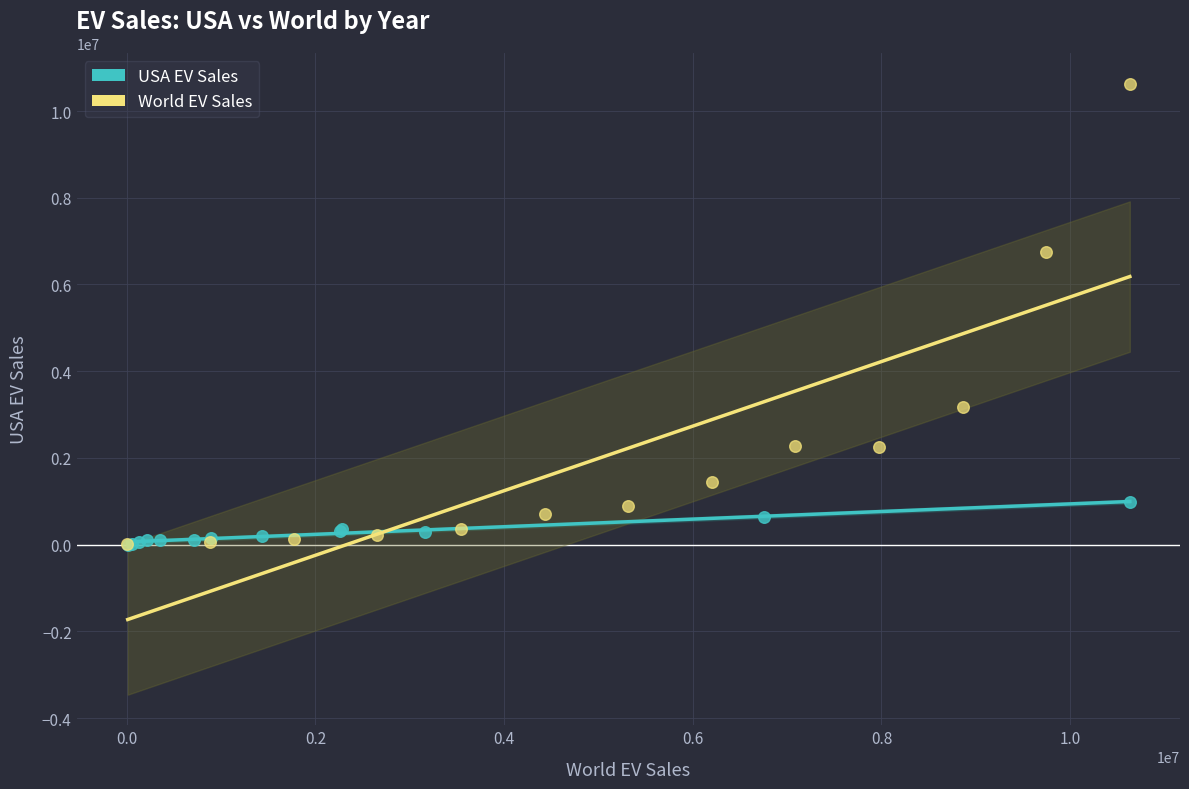

Which series has the largest Y range (max minus min)?

World EV Sales